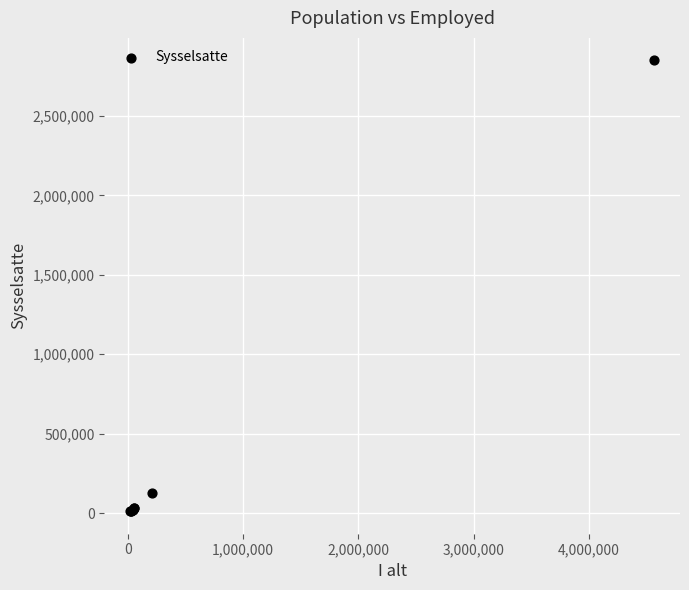

What Y value in the scatter plot is closest to 1430764?

124872